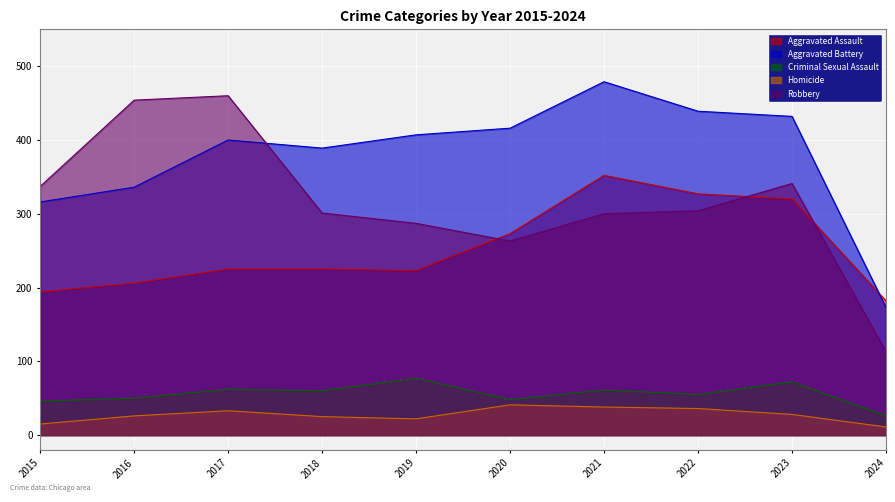

How many data points does each series have?

10